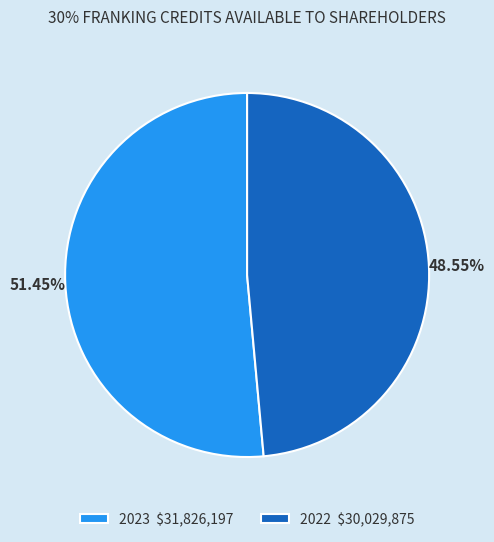

How many slices are in this pie chart?

2